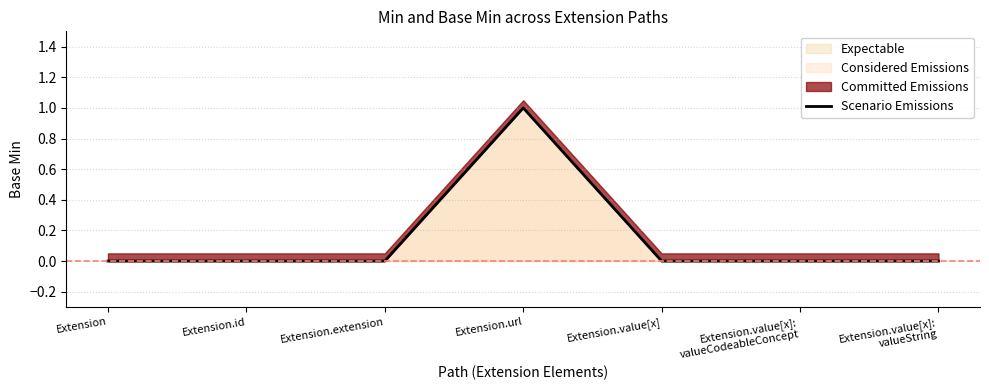

At which category does the data reach its first local peak?

Extension.url